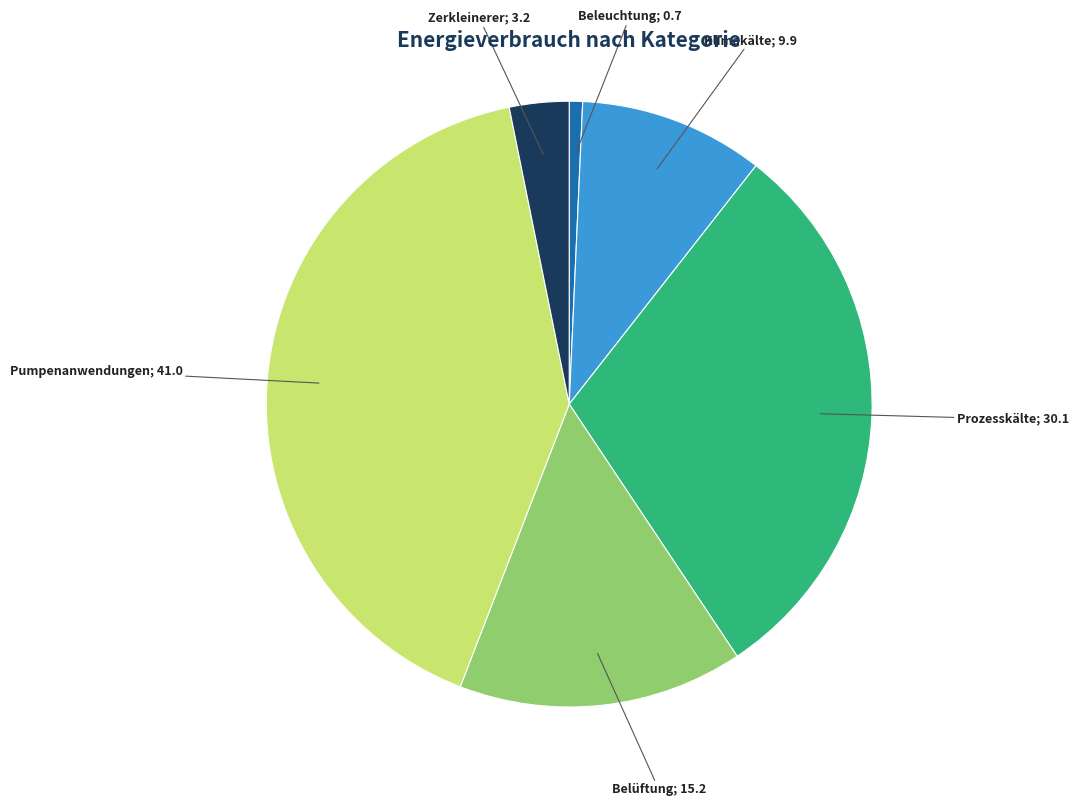

Does any single category account for the majority?

No